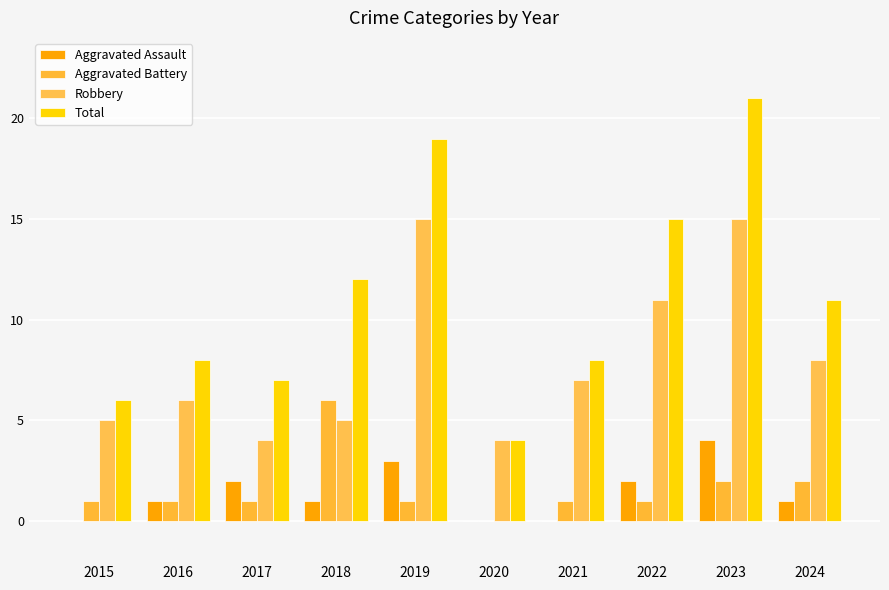

True or false: Total has a value of 5 at 2016.

False